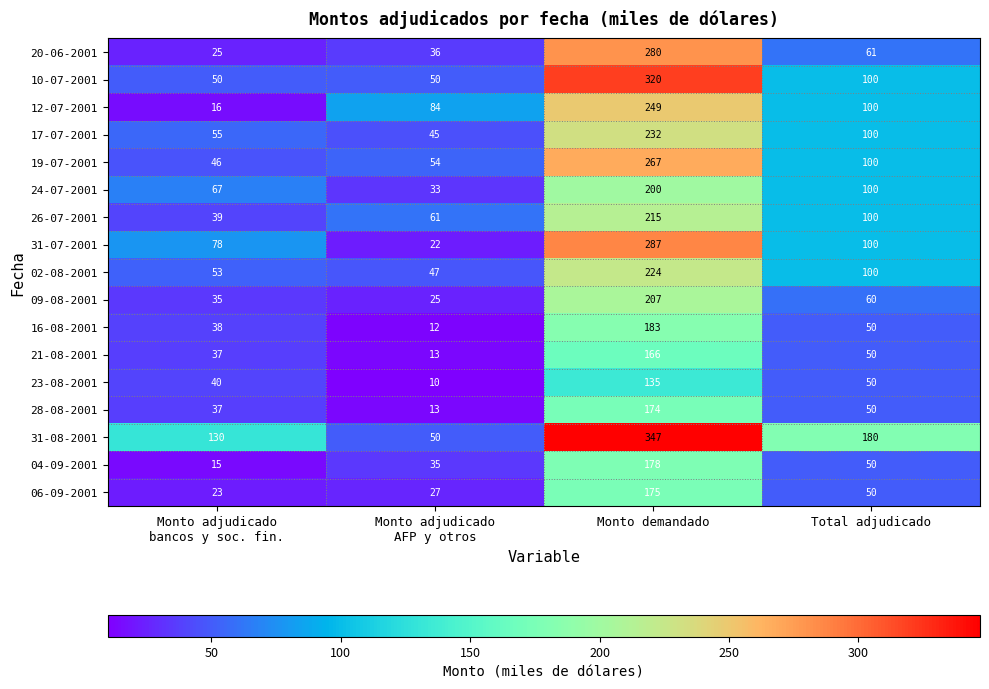

What is the smallest value displayed?

10